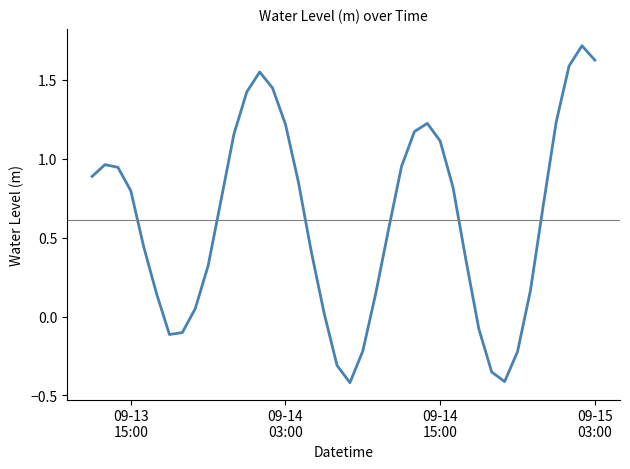

What is the maximum value shown in the chart?

1.7